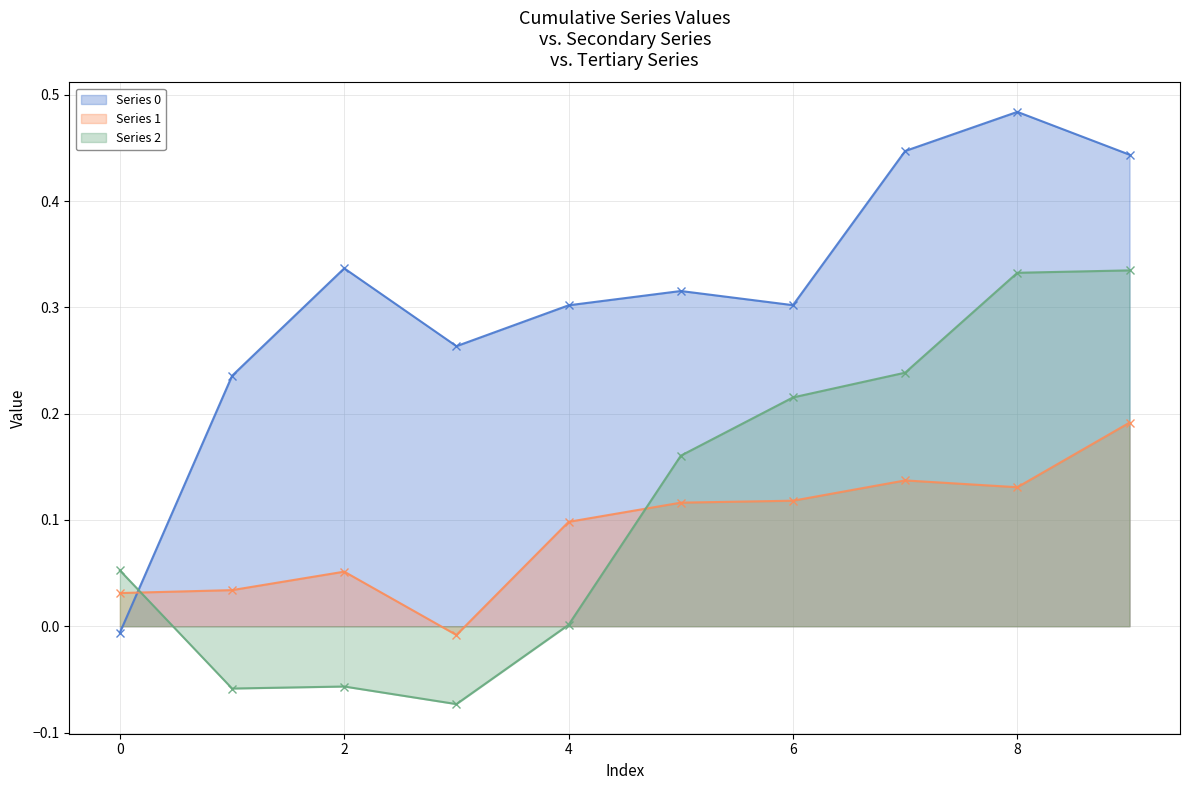

True or false: Series 0 and Series 1 intersect in this chart.

True